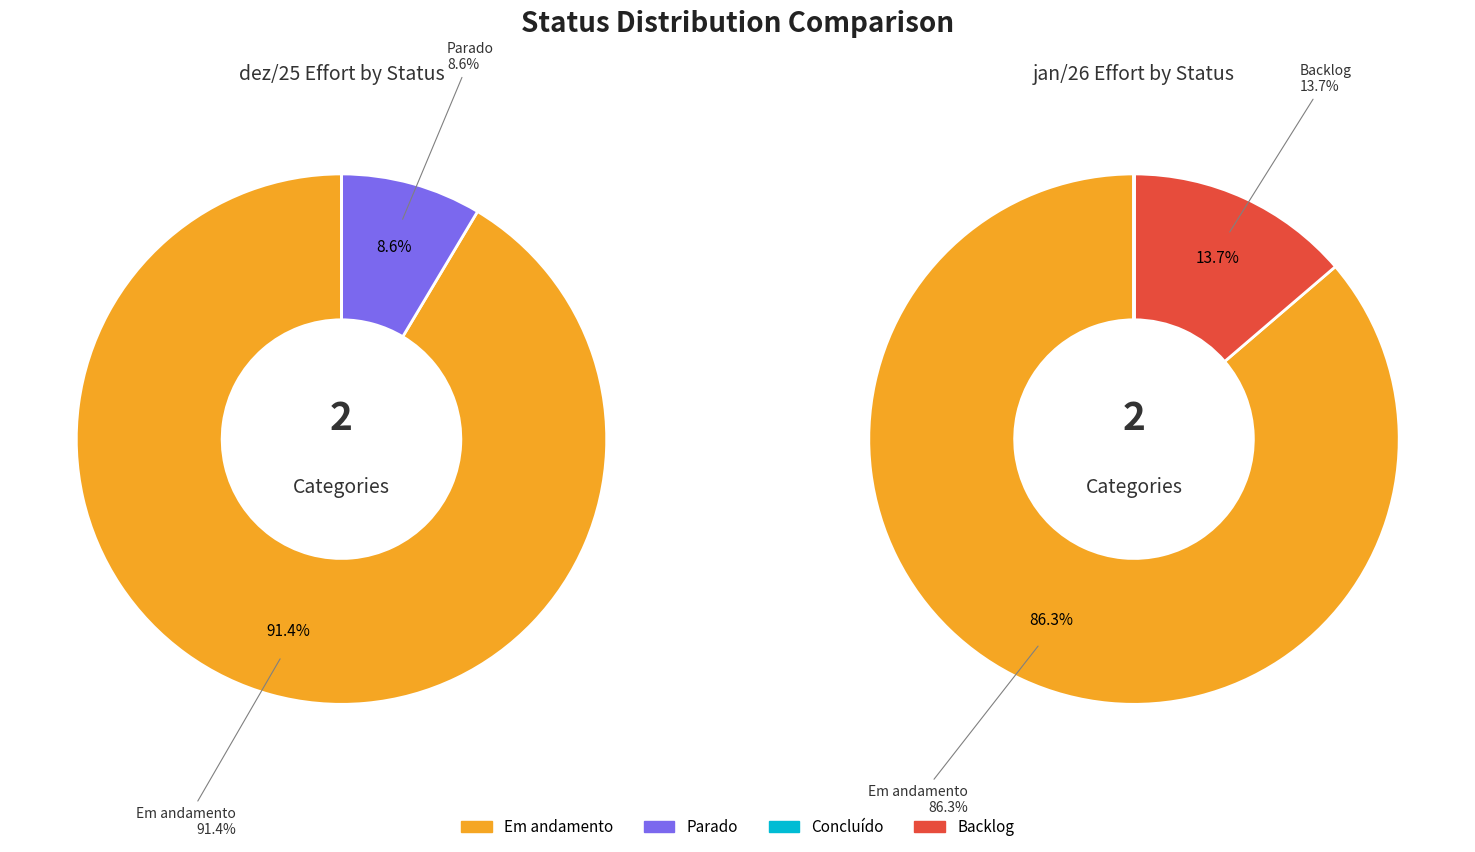

Do 1 and 0 together represent more than half of the pie?

Yes